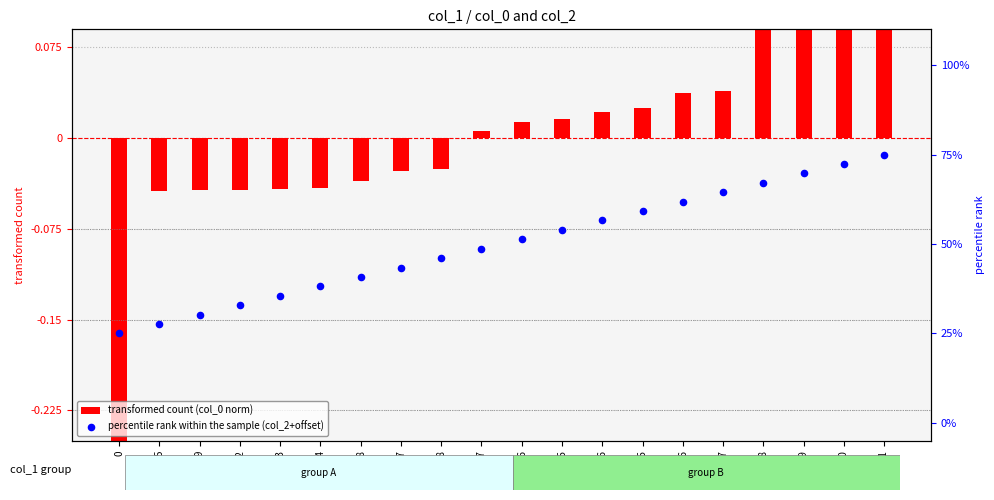

What are all the series names shown in the legend?

transformed count (col_0 norm), percentile rank within the sample (col_2+offset)